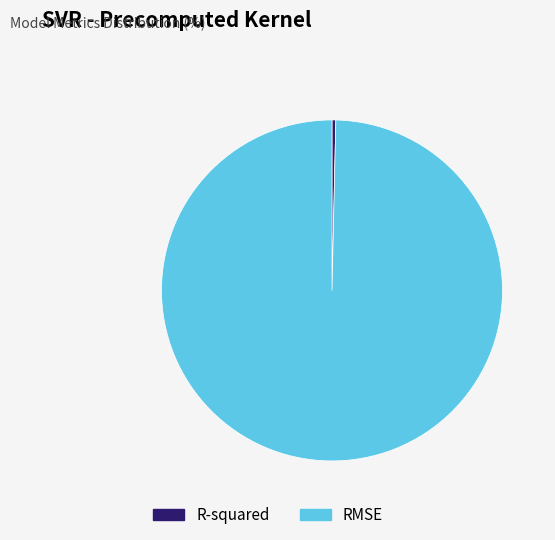

Which slice is the smallest?

R-squared